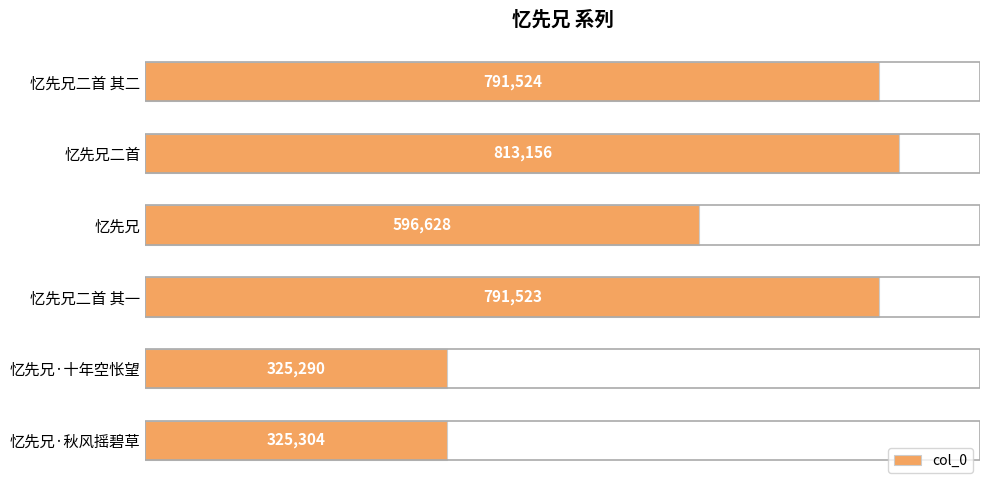

Reading top to bottom, transcribe all the data shown in this chart.

忆先兄二首 其二=791524	忆先兄二首=813156	忆先兄=596628	忆先兄二首 其一=791523	忆先兄·十年空怅望=325290	忆先兄·秋风摇碧草=325304